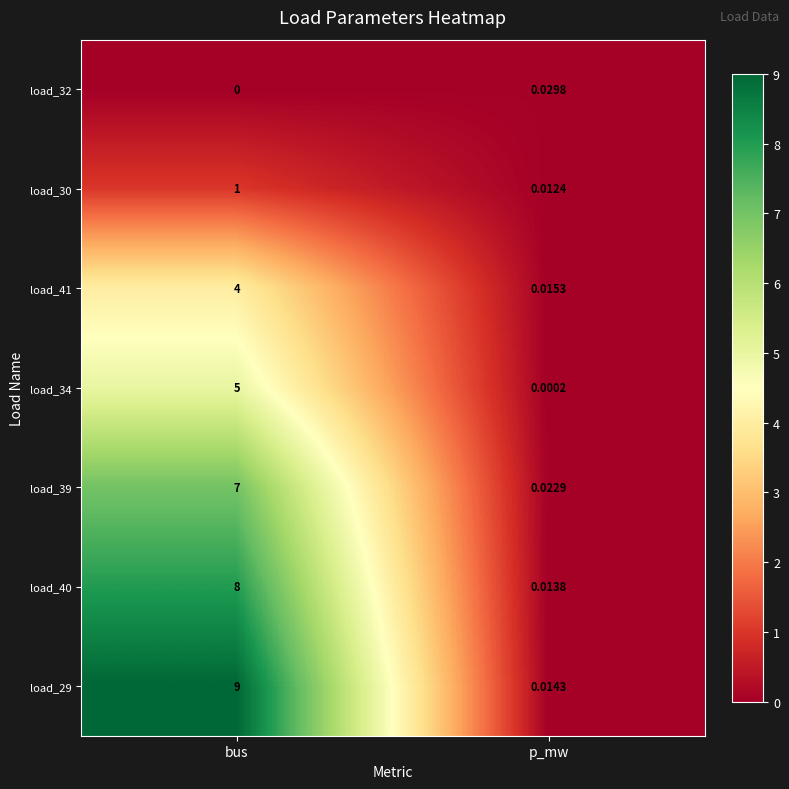

Which series changed the most between bus and p_mw?

load_29